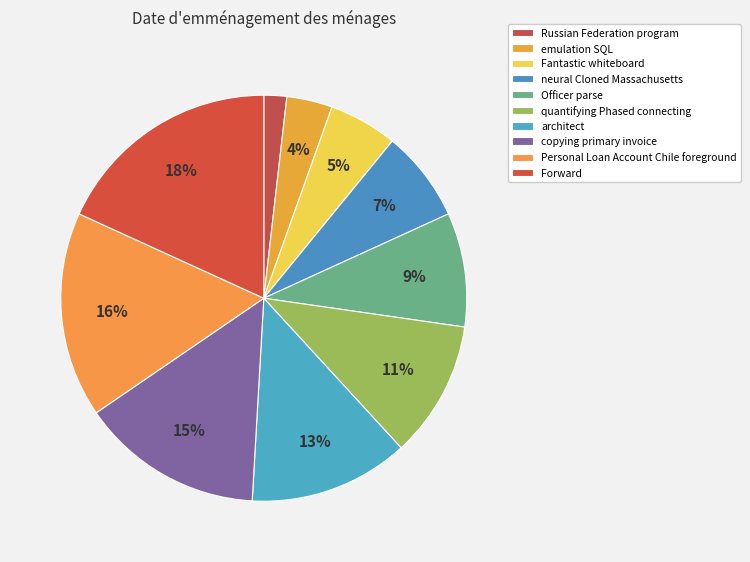

True or false: Russian Federation program accounts for 1% of the total.

False